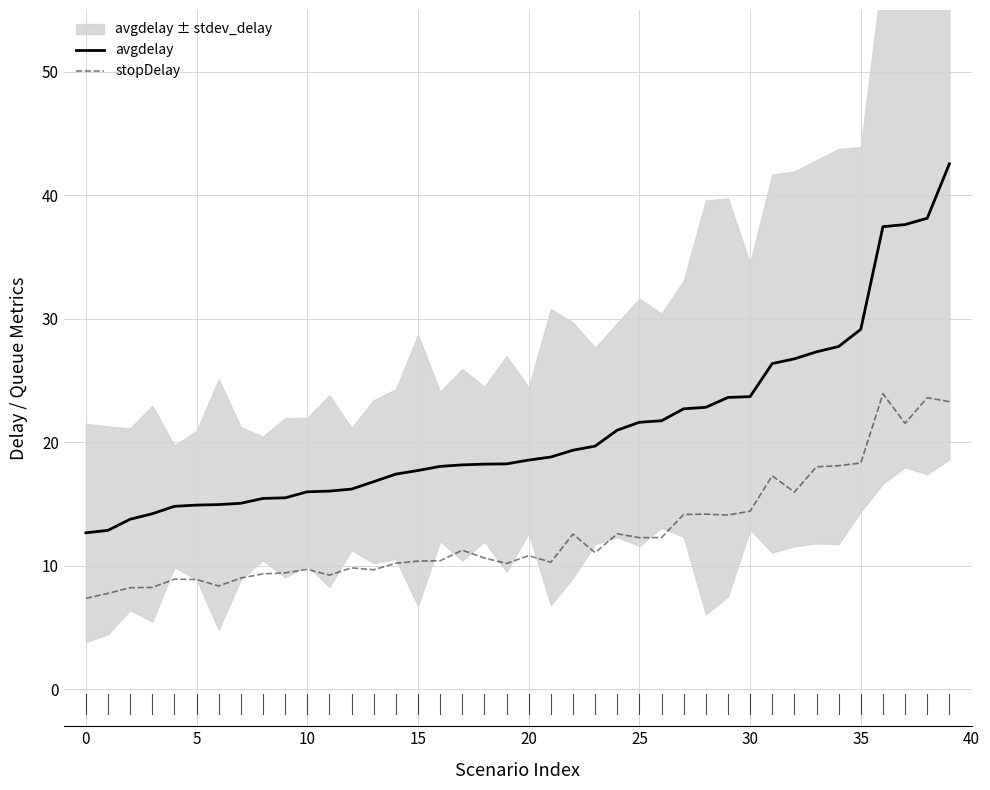

Which series has the largest total across all categories?

avgdelay